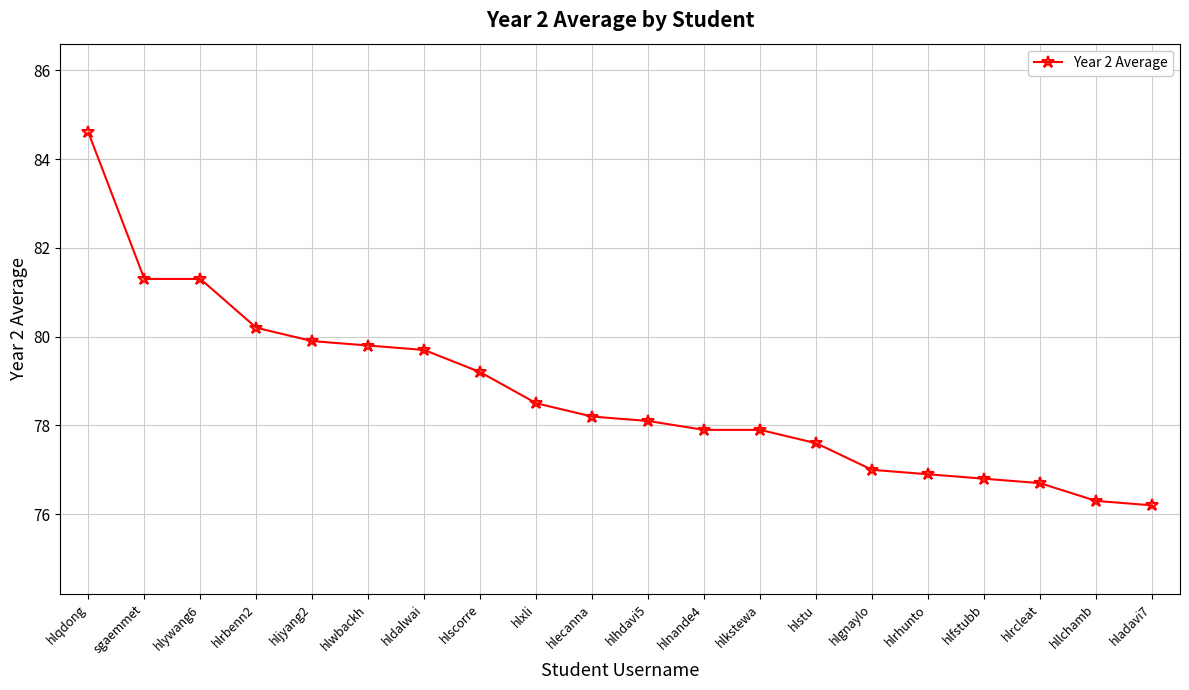

How many values exceed 78?

11